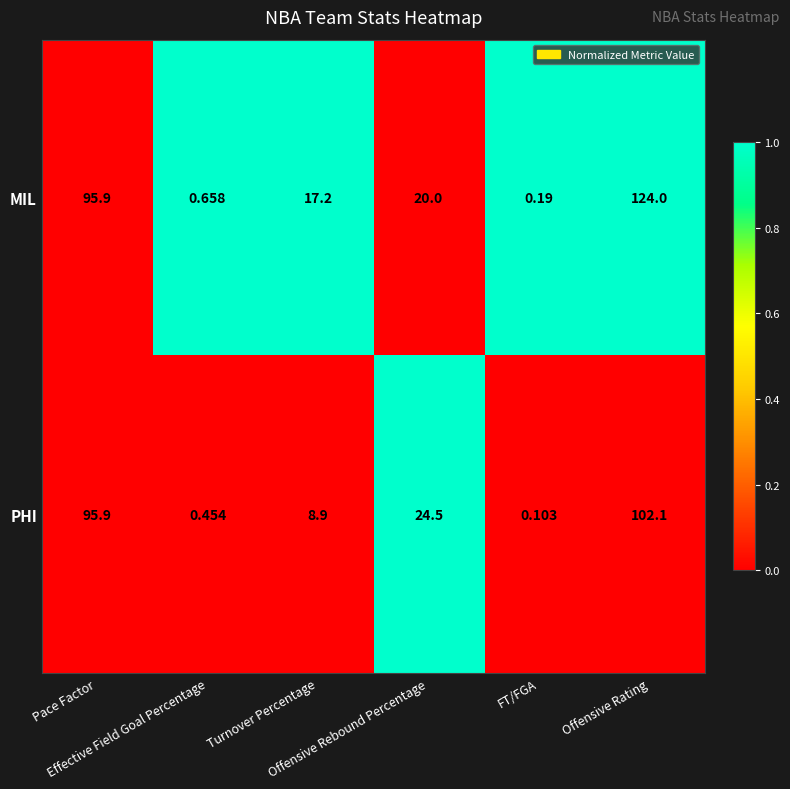

Rank the series by their maximum value, from lowest to highest.

PHI, MIL